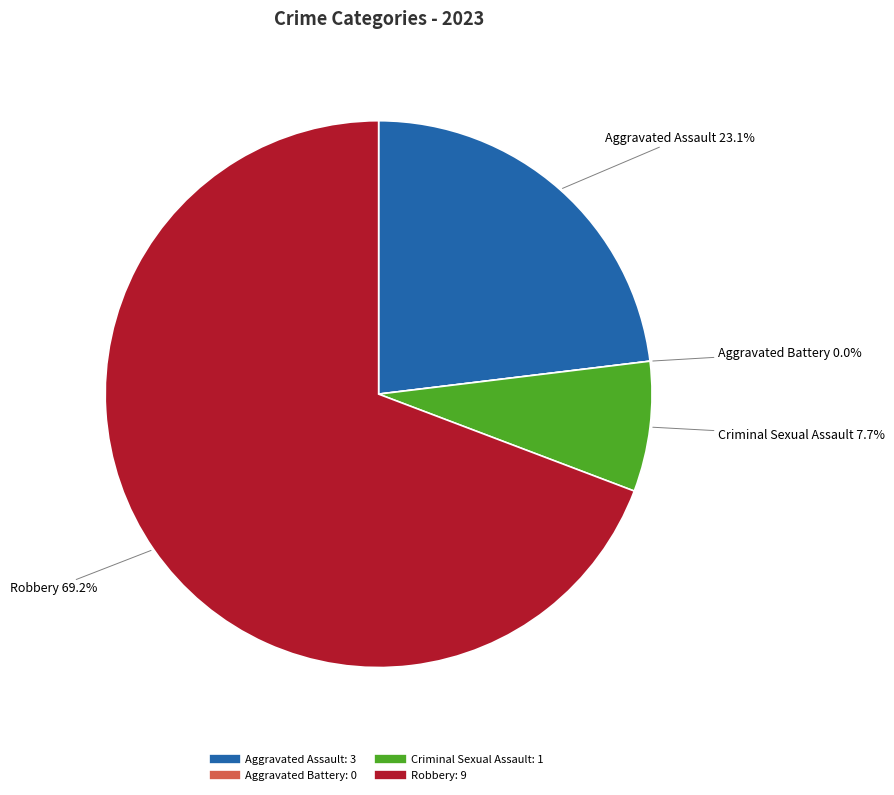

What is the change in value from Aggravated Assault to Aggravated Battery?

-3